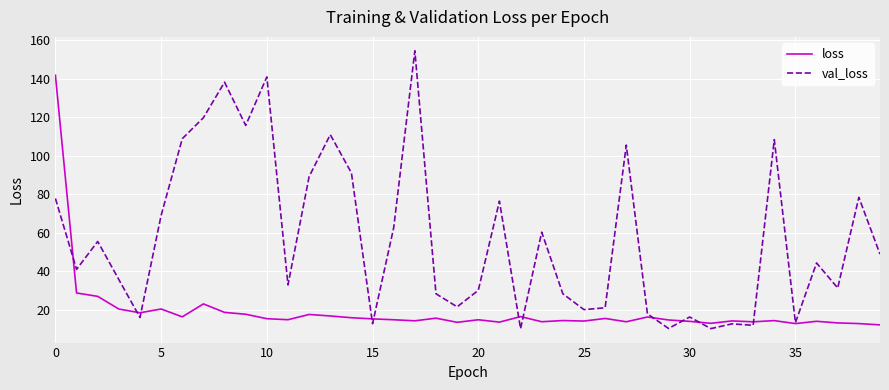

What is the sum of all val_loss values?

2277.2